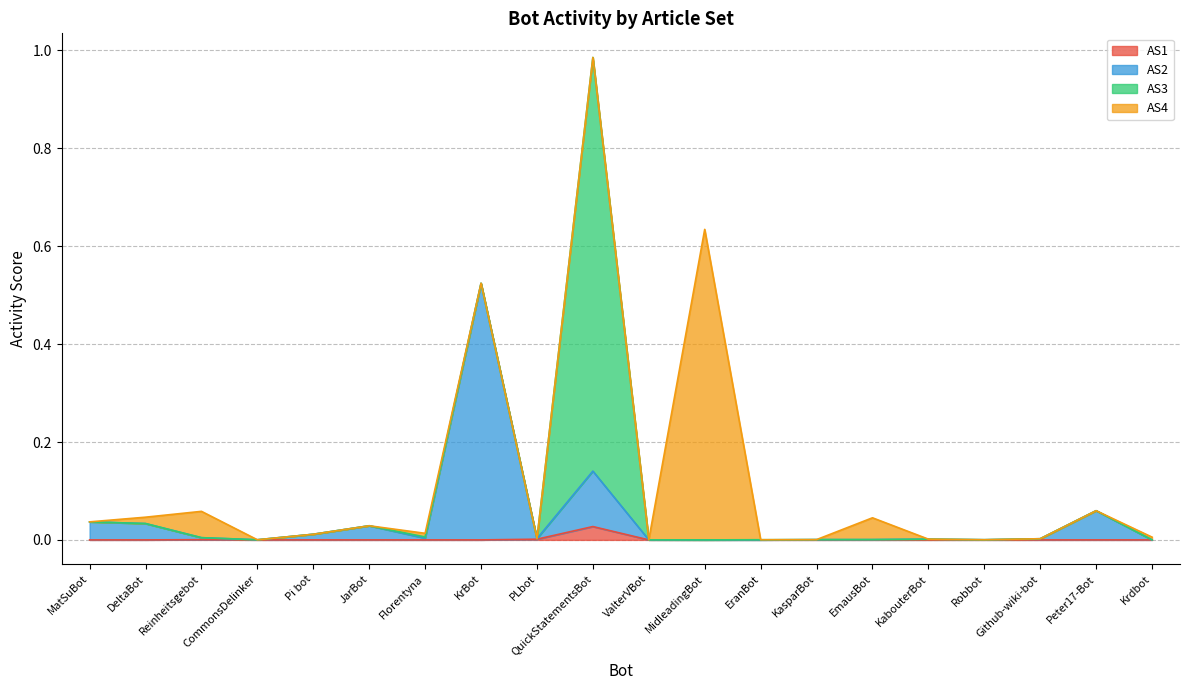

What position from the left is DeltaBot?

2